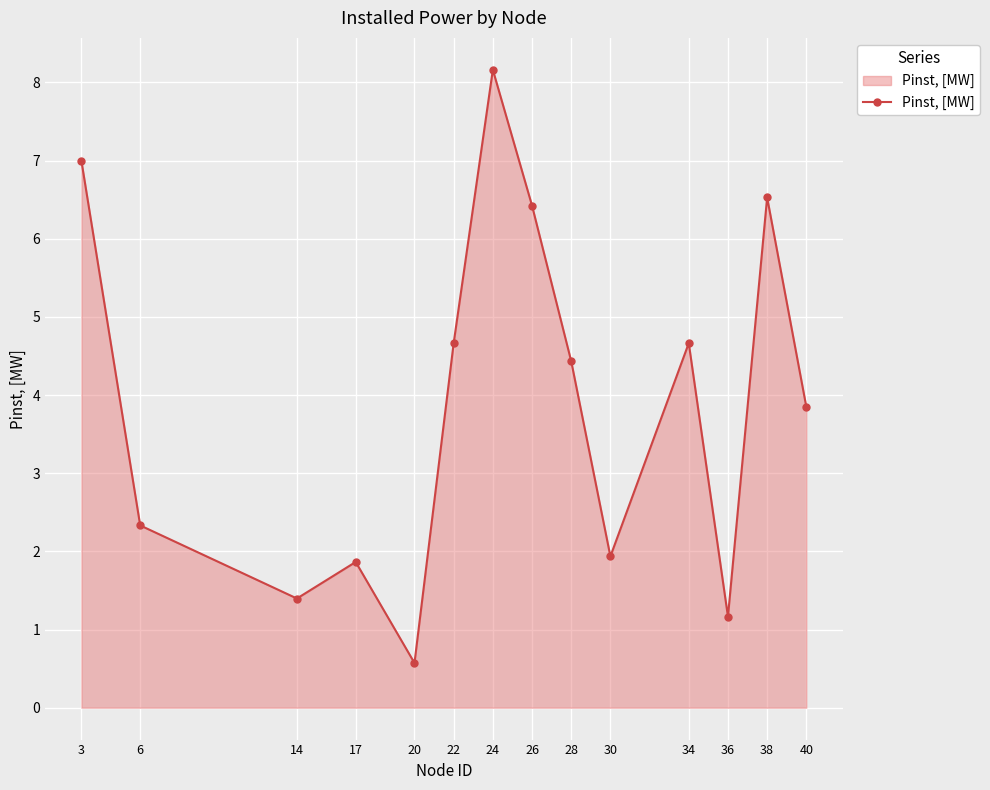

What is the minimum value shown in the chart?

0.6